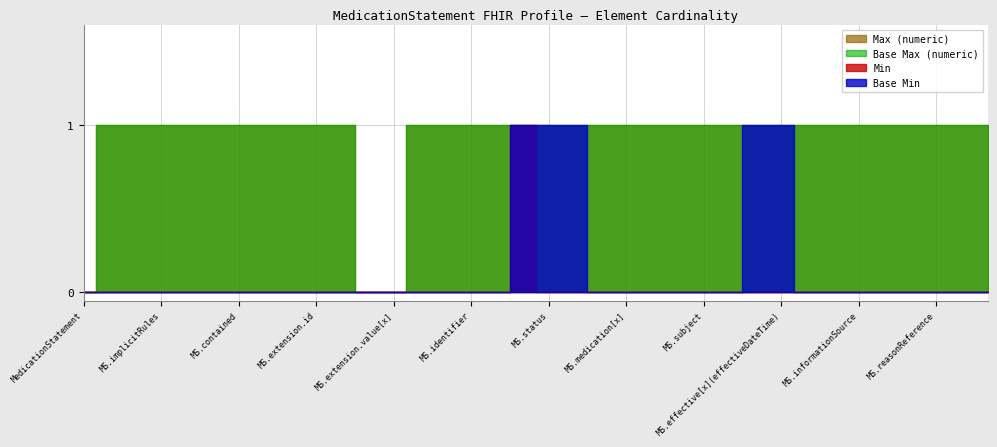

How many lines are shown in the chart?

4